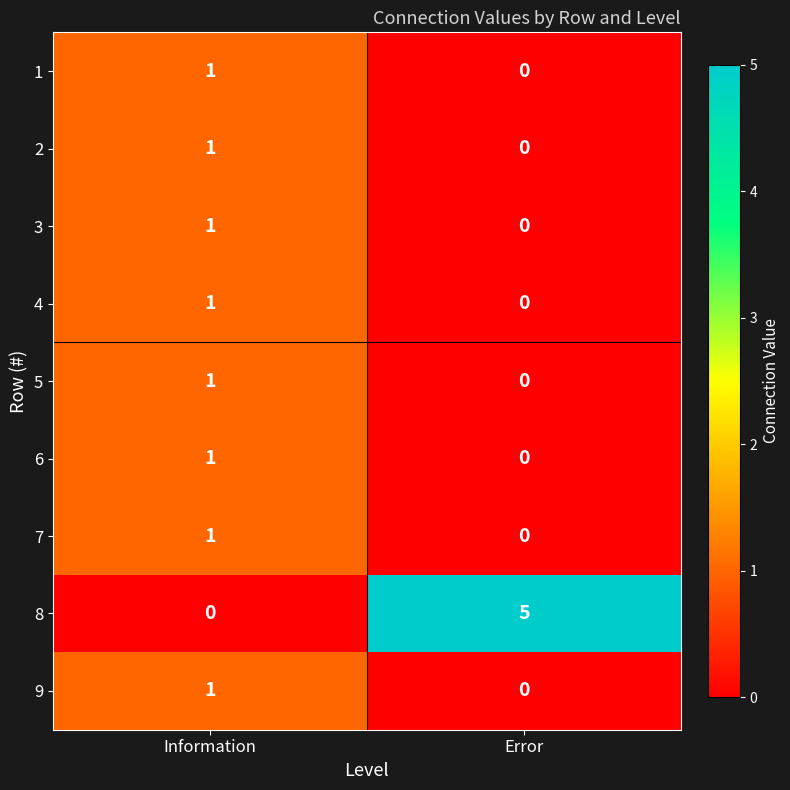

How many categories are shown in the chart?

2